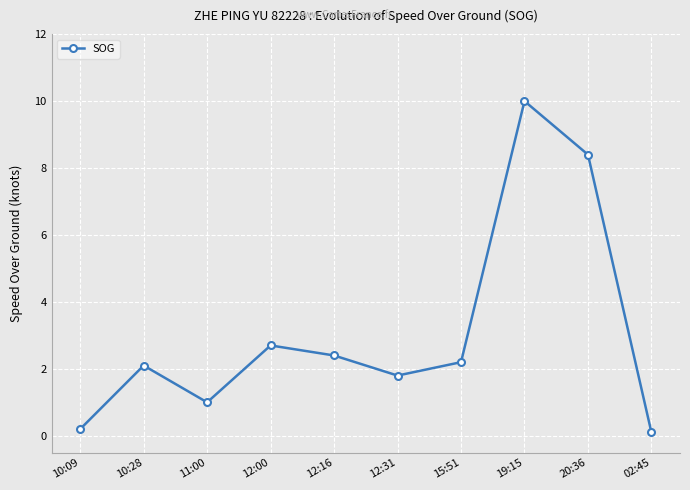

What is the maximum value shown in the chart?

10.0